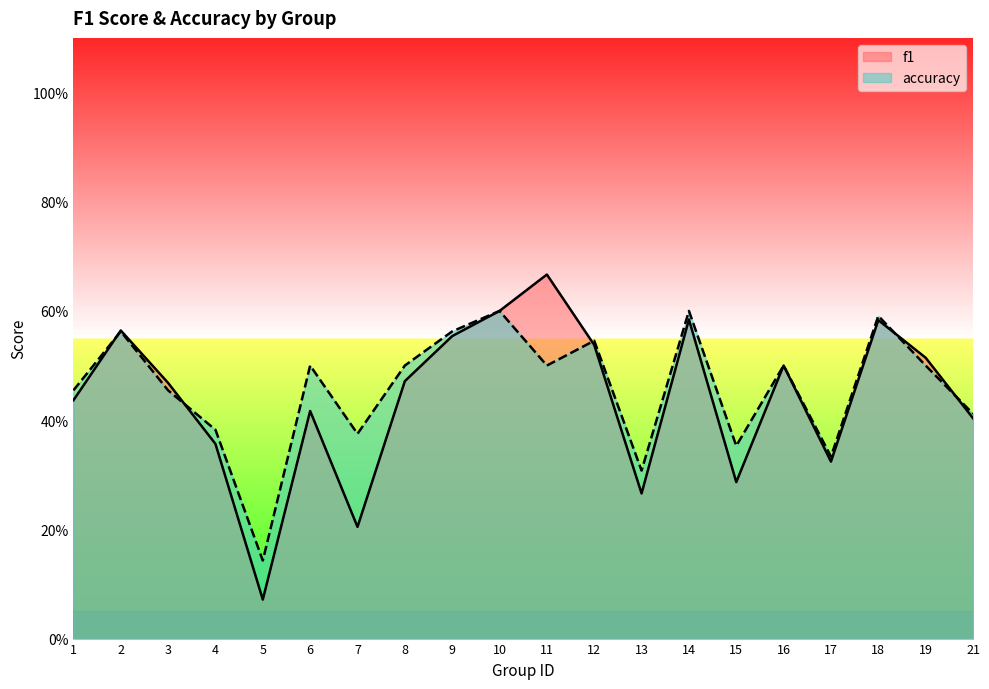

Is it true that f1 equals 0.2 at 6?

False